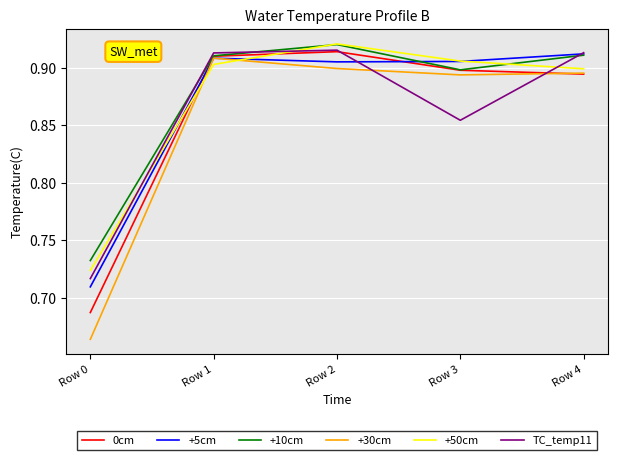

At which label is +30cm closest to 0?

Row 0